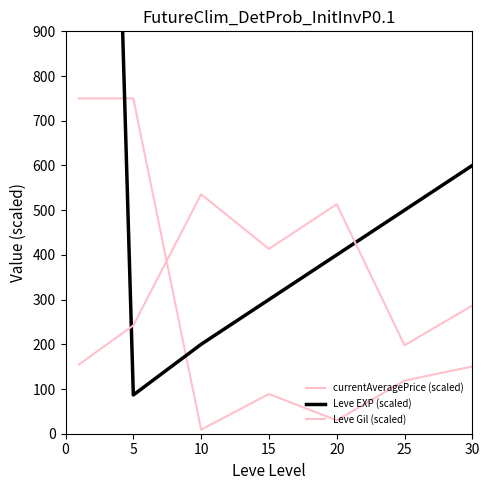

What is the value of the currentAveragePrice (scaled) point at the 5th from the left?

29.8